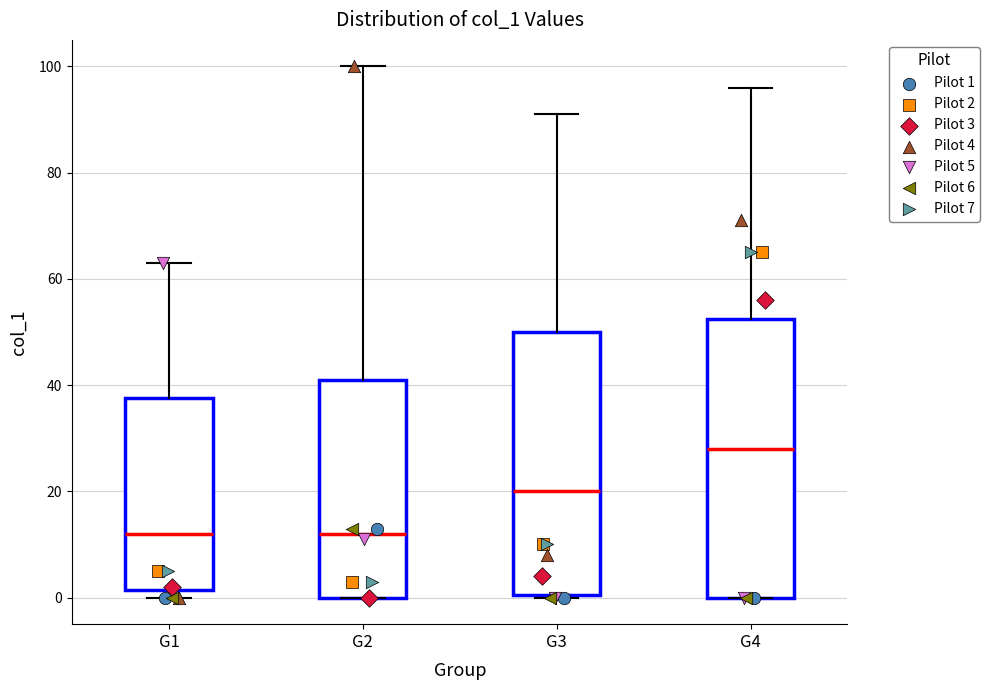

Reading left to right, read every box against the y-axis: the position of its median line, the range the box covers, and the ends of its whiskers. The values are not printed on the chart, so give them approximately, as read against the axis.

G1: median 12, box 2 to 38, whiskers 0 to 64
G2: median 12, box 0 to 42, whiskers 0 to 100
G3: median 20, box 0 to 50, whiskers 0 to 92
G4: median 28, box 0 to 52, whiskers 0 to 96